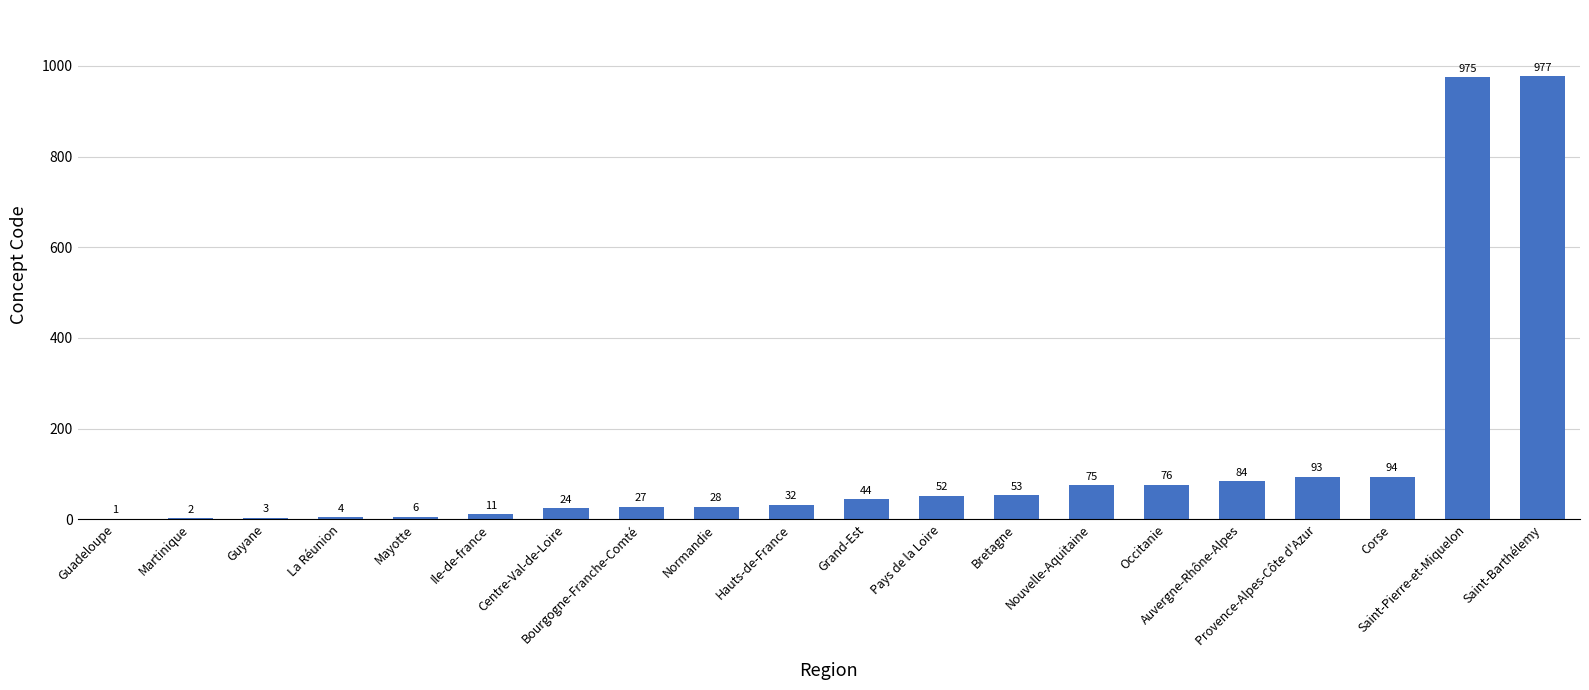

What is the sum of all values?

2661